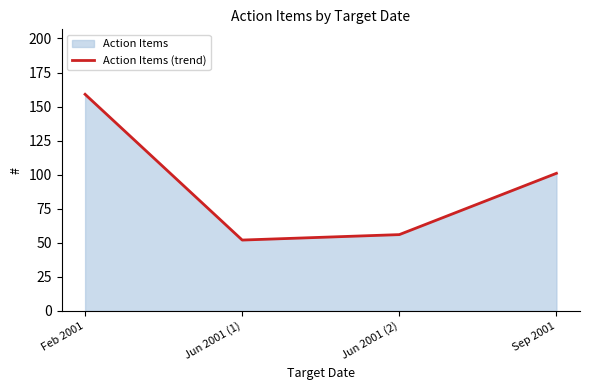

Which label corresponds to the largest value in the chart?

Feb 2001